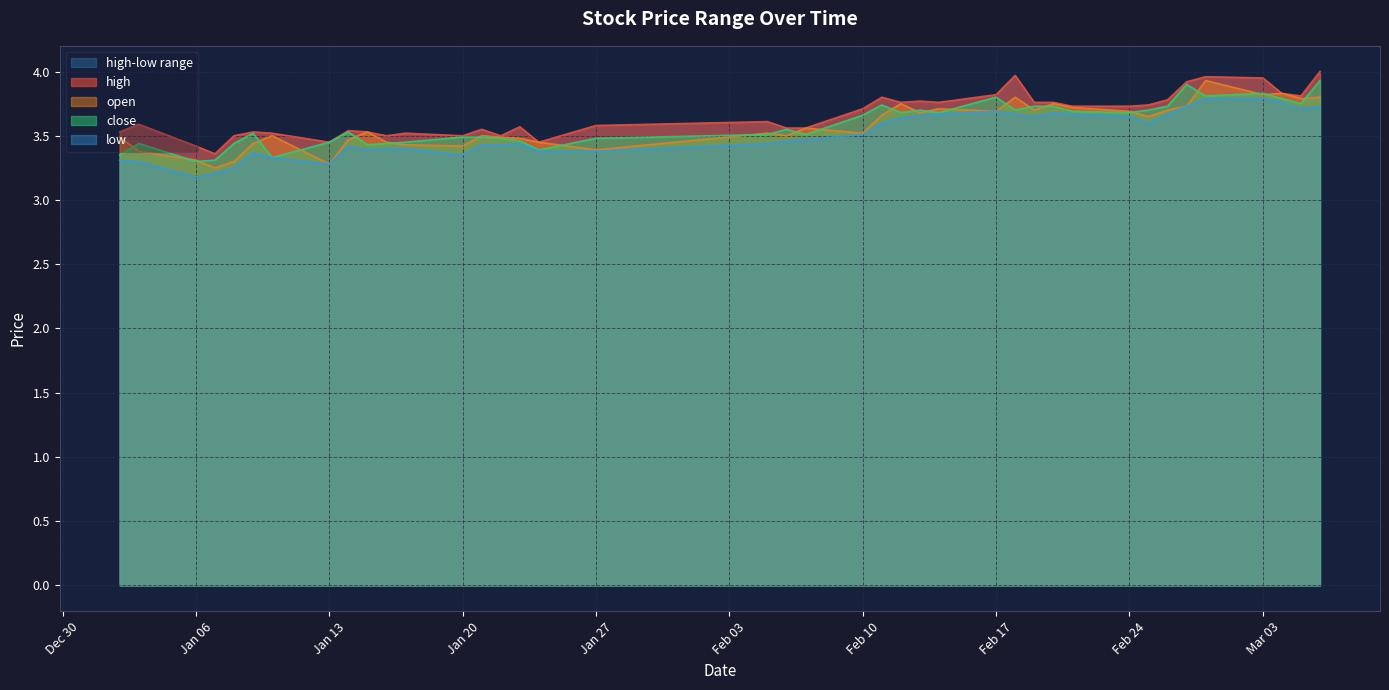

Which label corresponds to the largest value in the chart?

2025-03-06